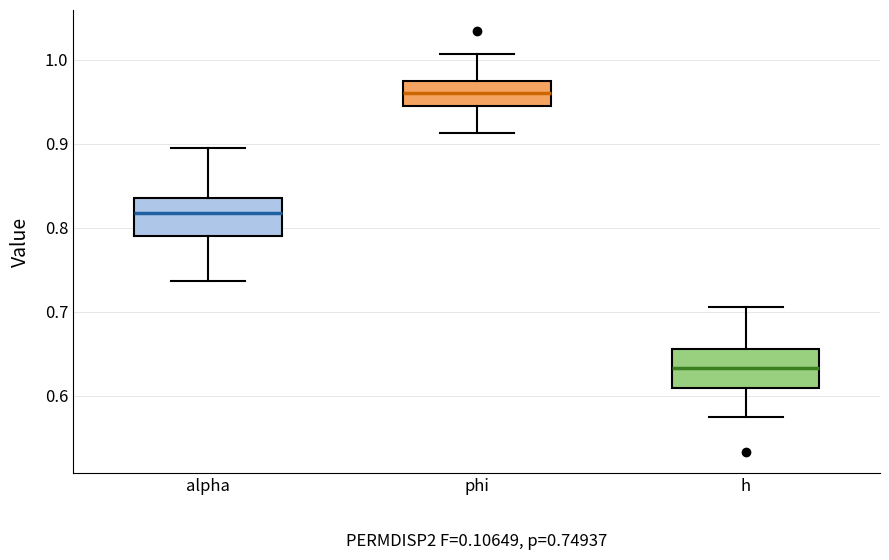

Which box's median line is the lowest?

h